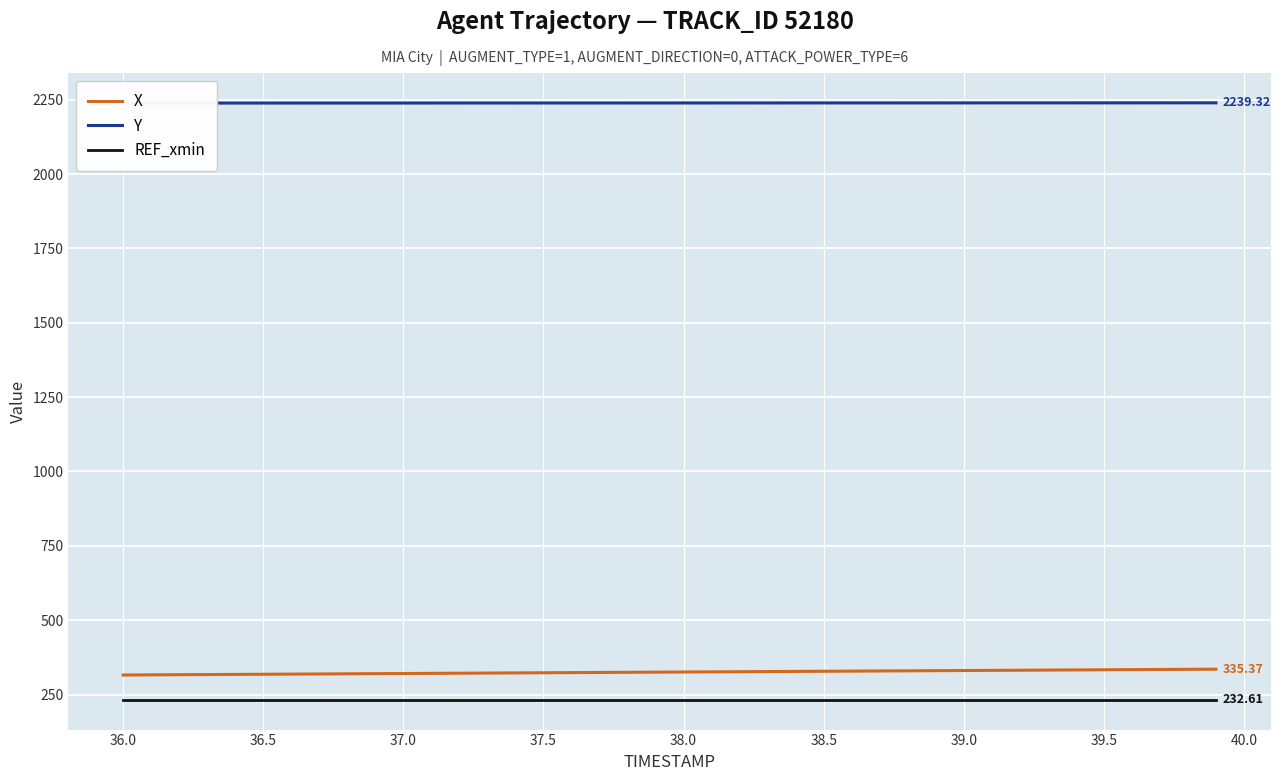

True or false: Y and X cross at least once.

False